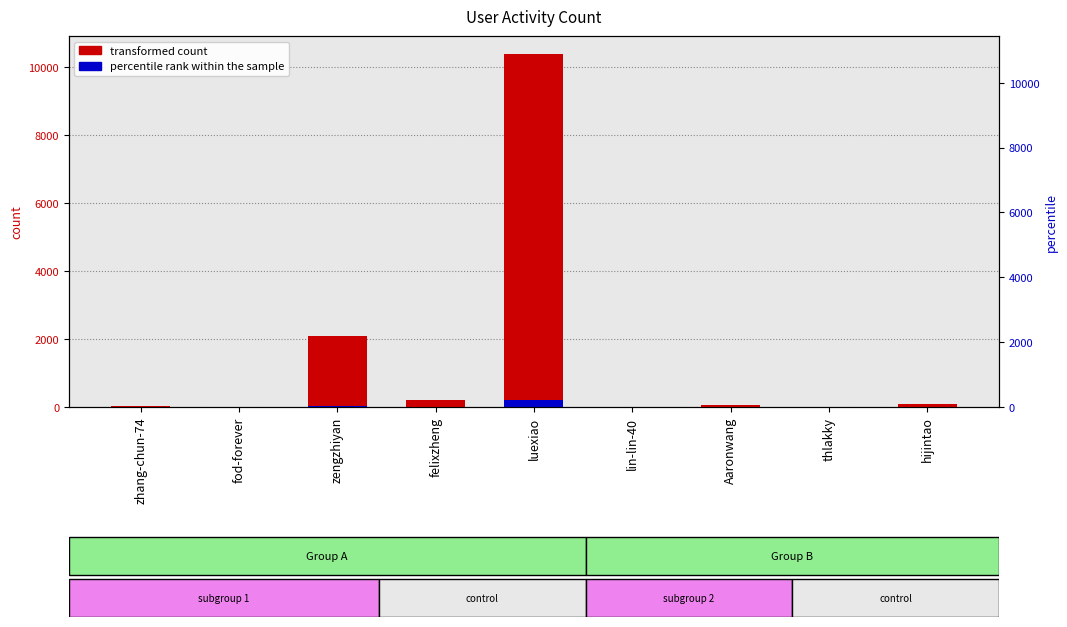

What is the difference between the highest and lowest values at Aaronwang?

64.7